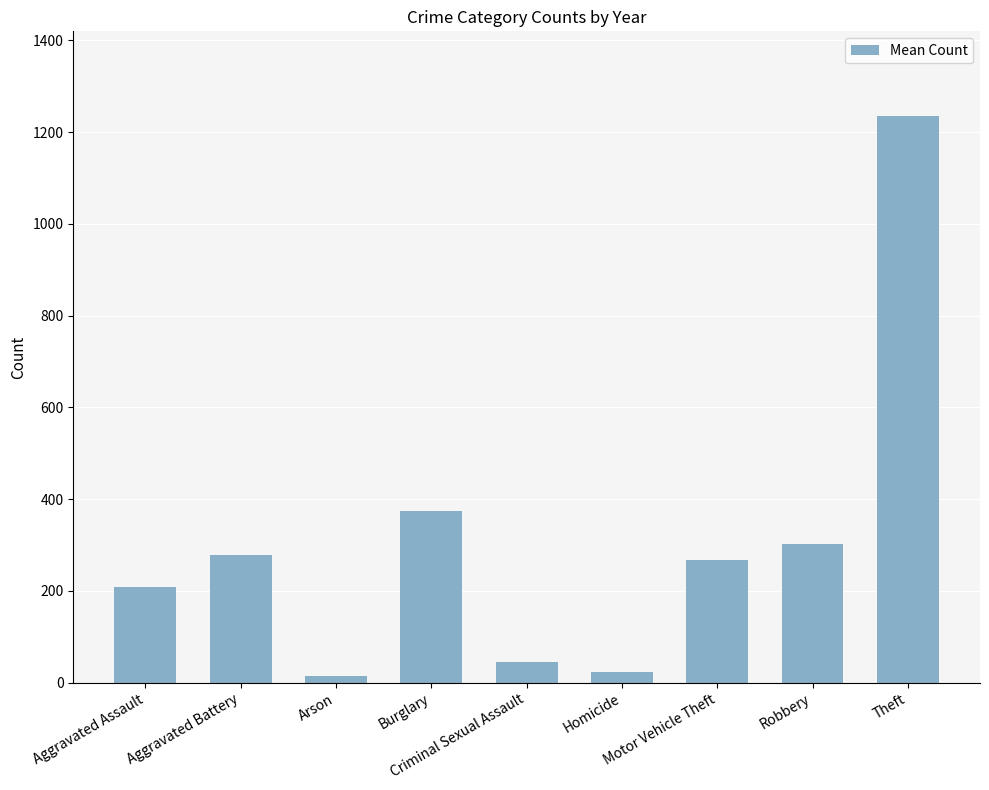

Reading left to right, list all the values displayed in this chart.

209.7	279.2	13.8	374.5	46.2	23.8	267.8	303.3	1234.3